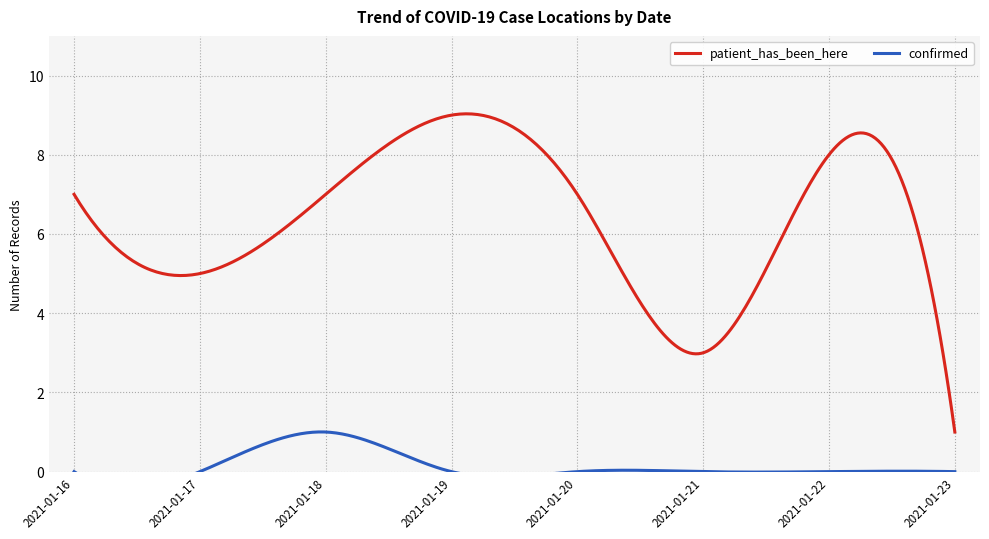

Between 2021-01-17 and 2021-01-22, which series saw the biggest shift?

patient_has_been_here